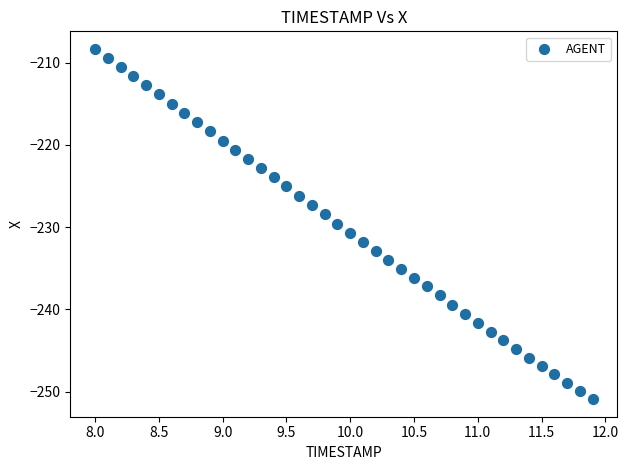

What is the range of Y values (max minus min)?

42.6